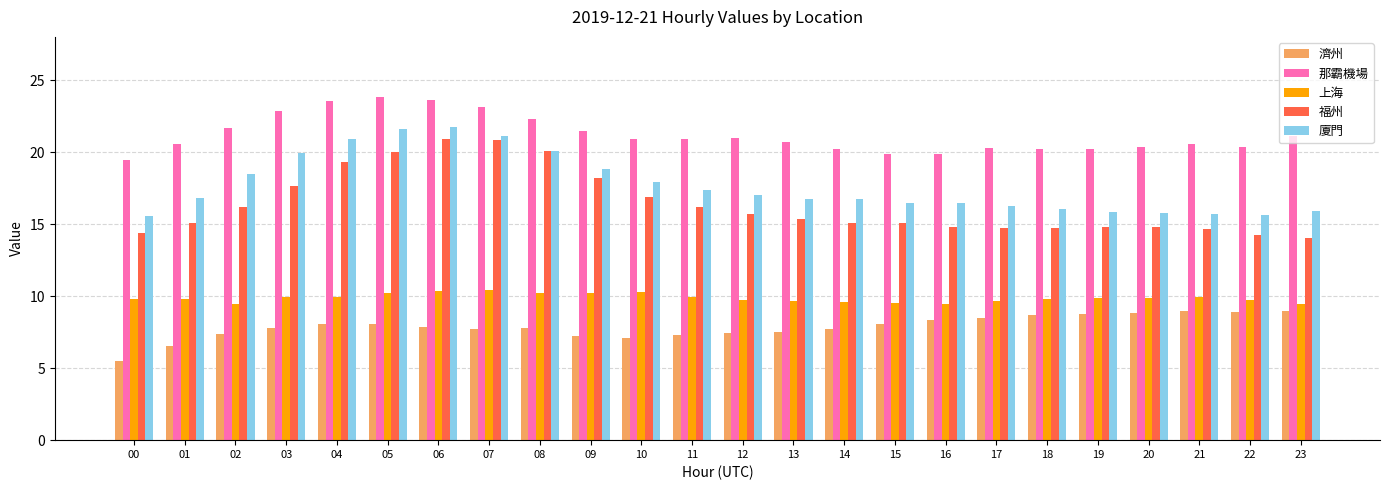

Is it true that 上海 equals 15.3 at 06?

False